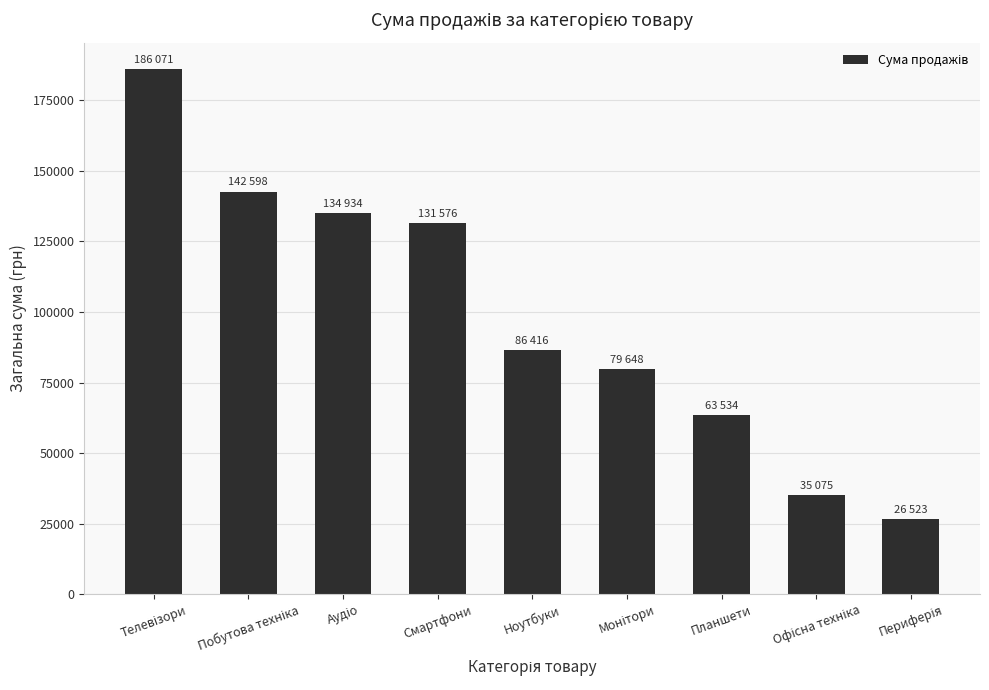

What is the difference between the maximum and minimum values?

159548.2